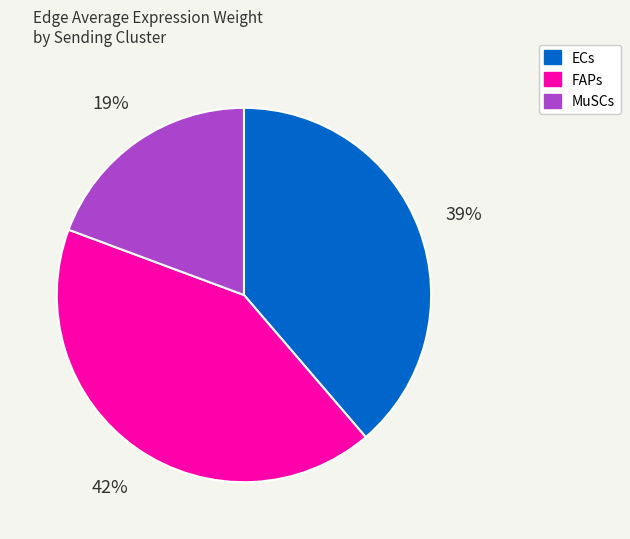

Which has a higher value, ECs or MuSCs?

ECs